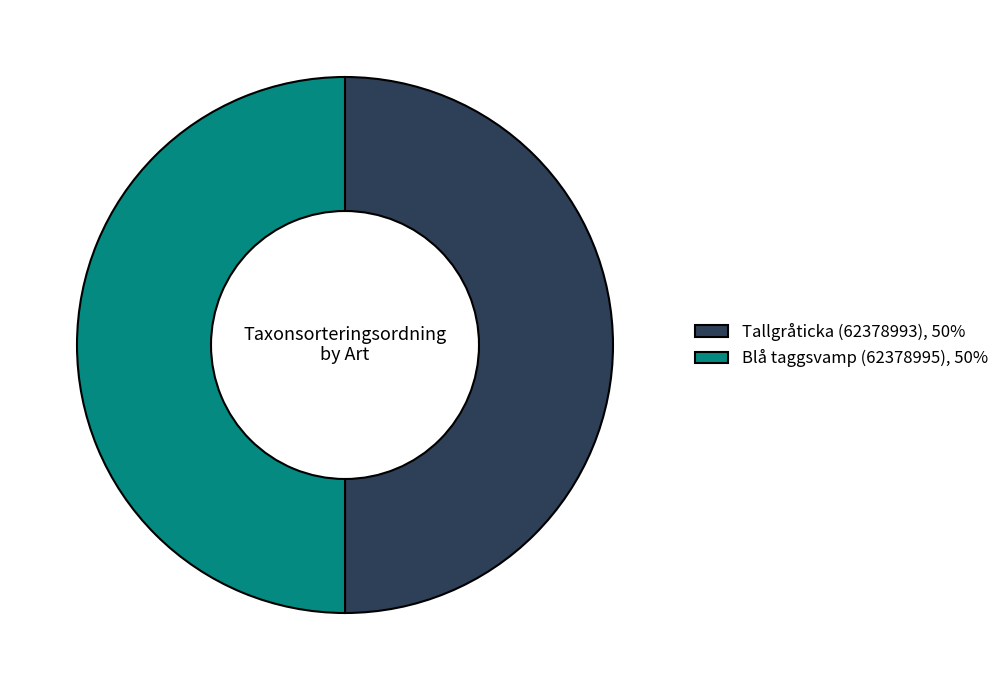

Is the sum of Tallgråticka (62378993), 50% and Blå taggsvamp (62378995), 50% greater than half?

Yes